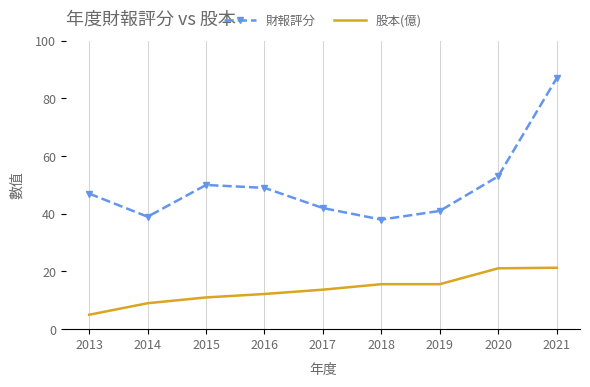

What is the total value across all series at 2019?

56.6